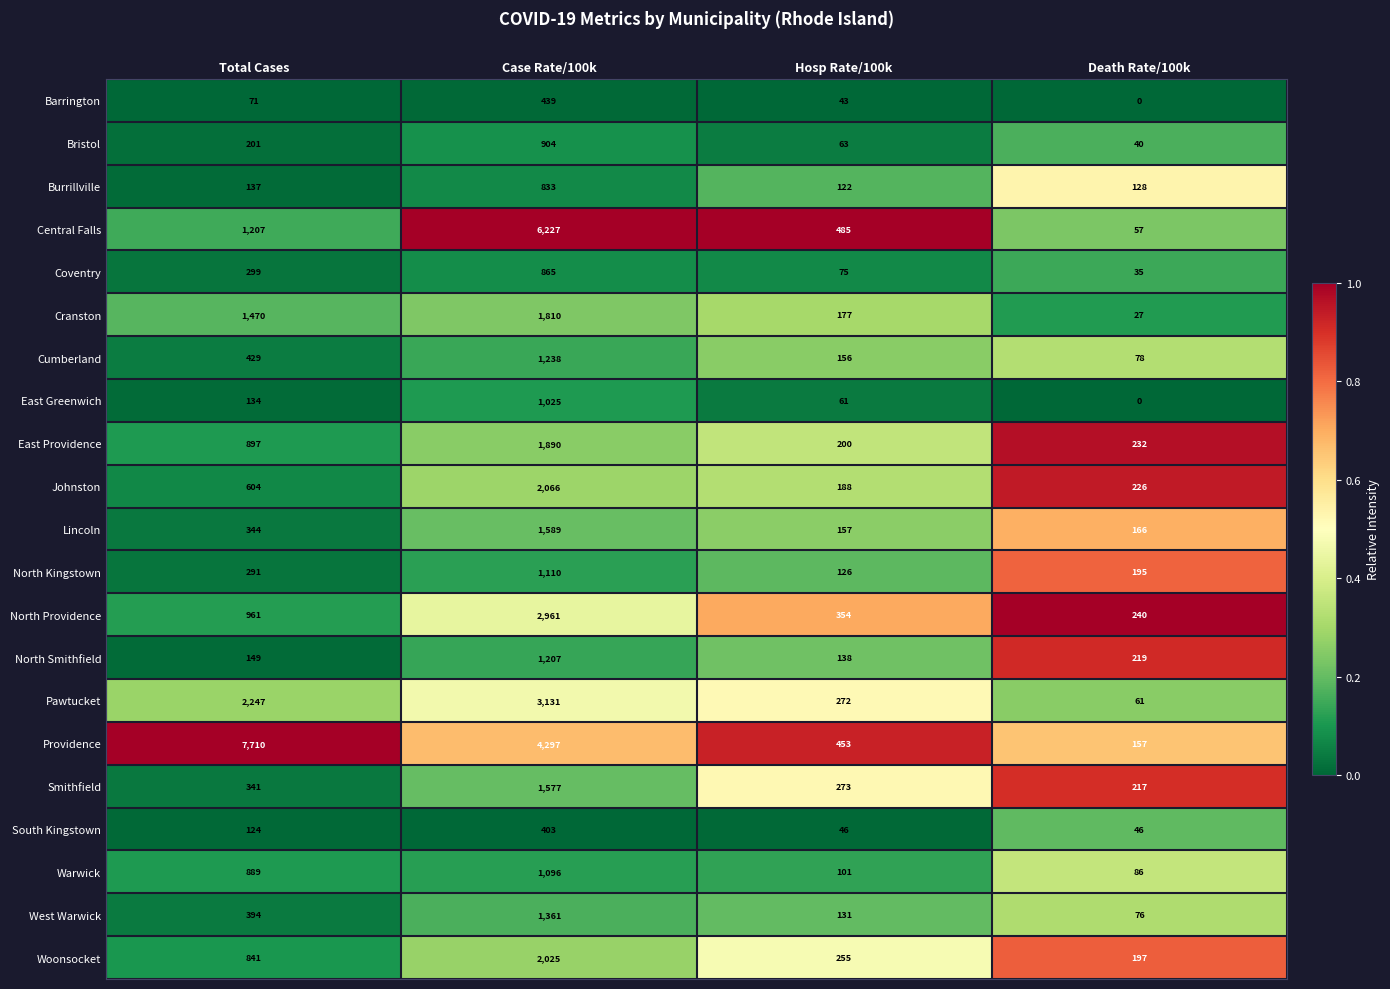

What is the average value of the Woonsocket series?

830